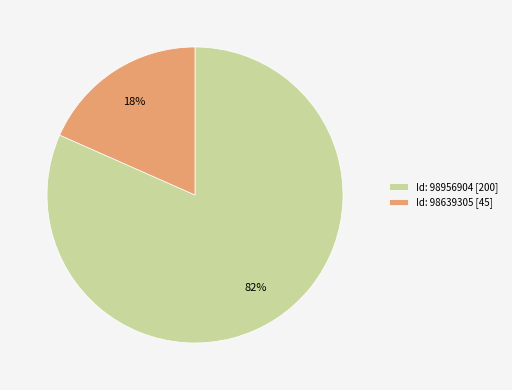

Which slice is the smallest?

Id: 98639305 [45]